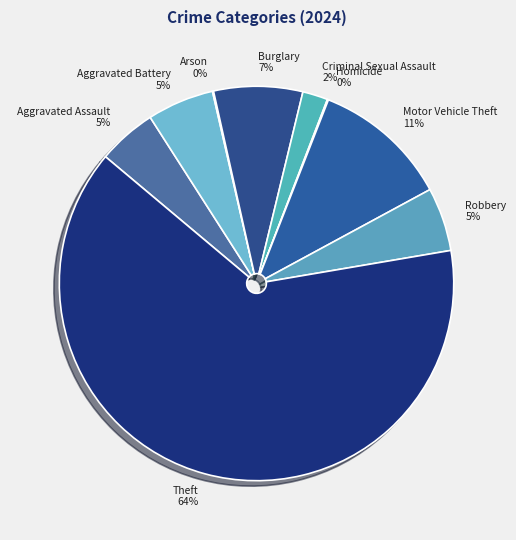

What is the majority slice?

Theft